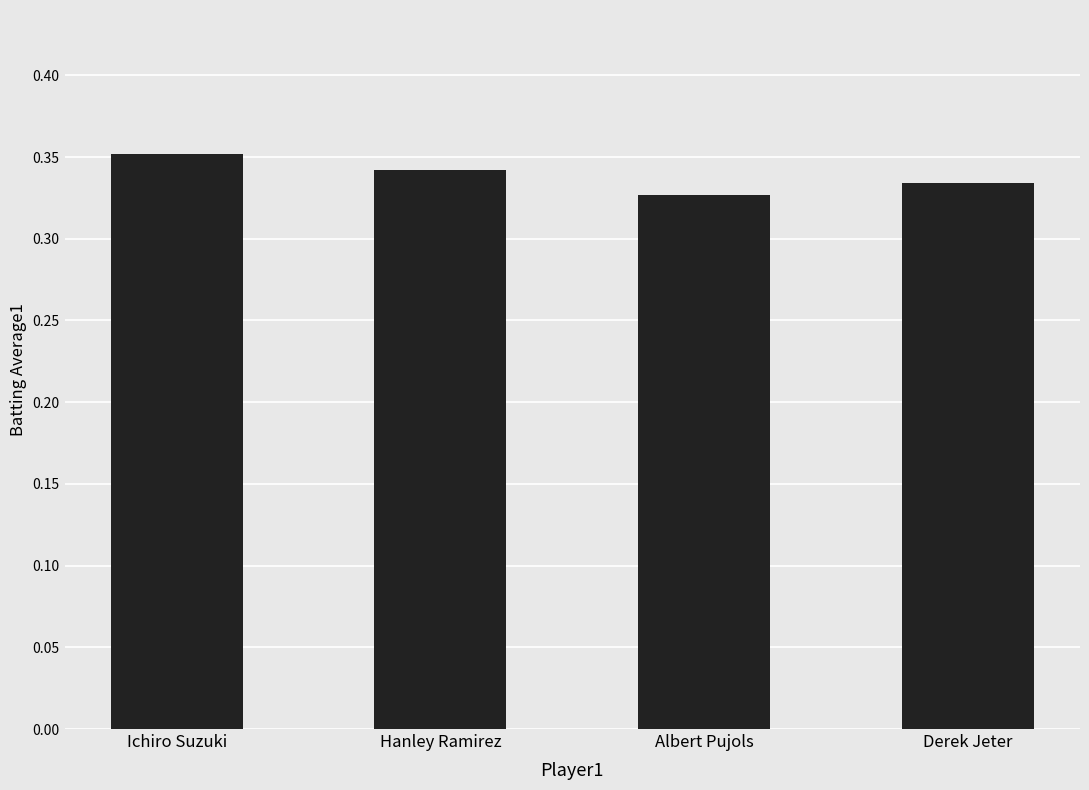

How many bars are there in total?

4